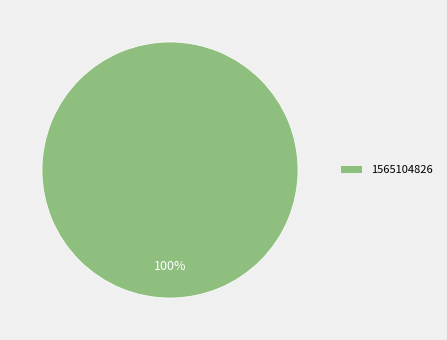

Is there a majority slice in this chart?

Yes